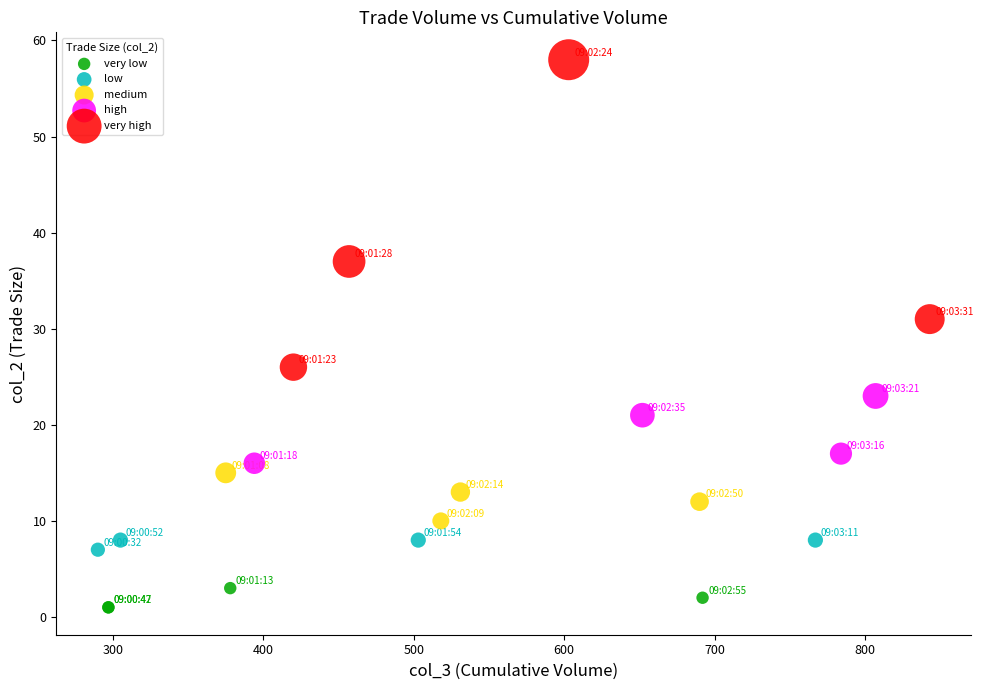

Which series reaches the minimum Y coordinate?

very low